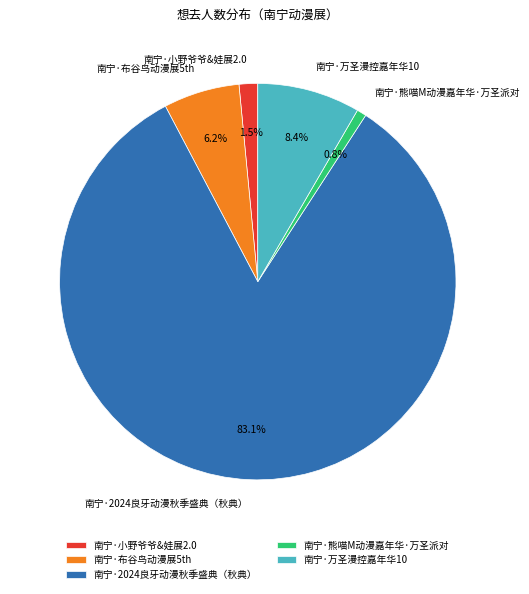

To the nearest percent, what is the combined percentage of 南宁·万圣漫控嘉年华10 and 南宁·2024良牙动漫秋季盛典（秋典）?

92%